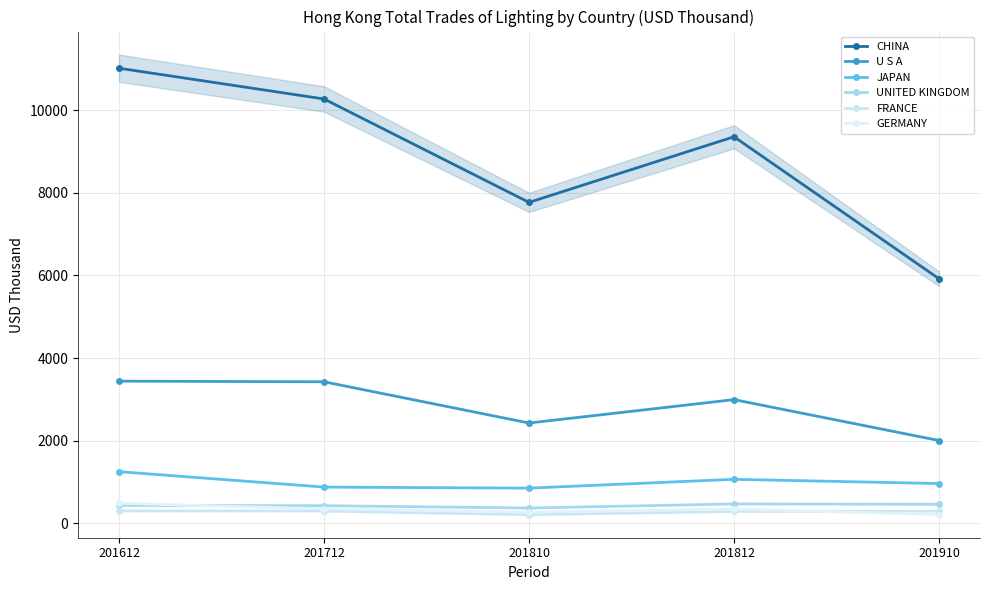

The value of GERMANY at 201712 is 345.3. True or false?

True